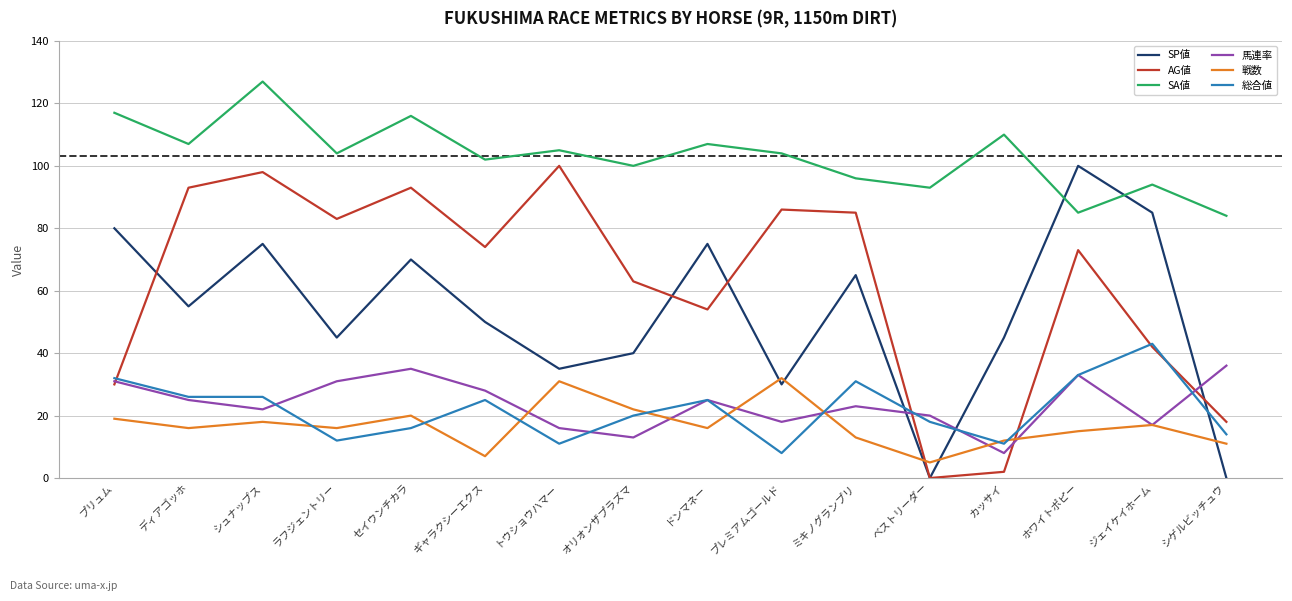

Reading left to right, what are all the values shown in this chart?

SP値: 80	55	75	45	70	50	35	40	75	30	65	0	45	100	85	0
AG値: 30	93	98	83	93	74	100	63	54	86	85	0	2	73	42	18
SA値: 117	107	127	104	116	102	105	100	107	104	96	93	110	85	94	84
馬連率: 31	25	22	31	35	28	16	13	25	18	23	20	8	33	17	36
戦数: 19	16	18	16	20	7	31	22	16	32	13	5	12	15	17	11
総合値: 32	26	26	12	16	25	11	20	25	8	31	18	11	33	43	14